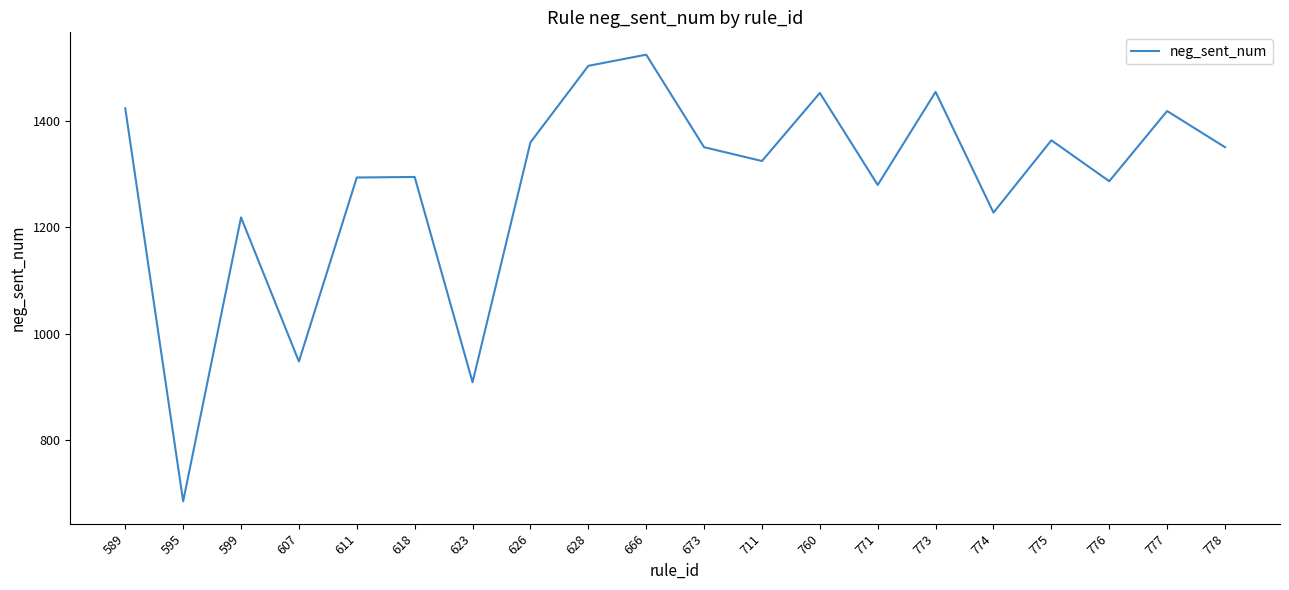

What is the change in value from 623 to 760?

+544